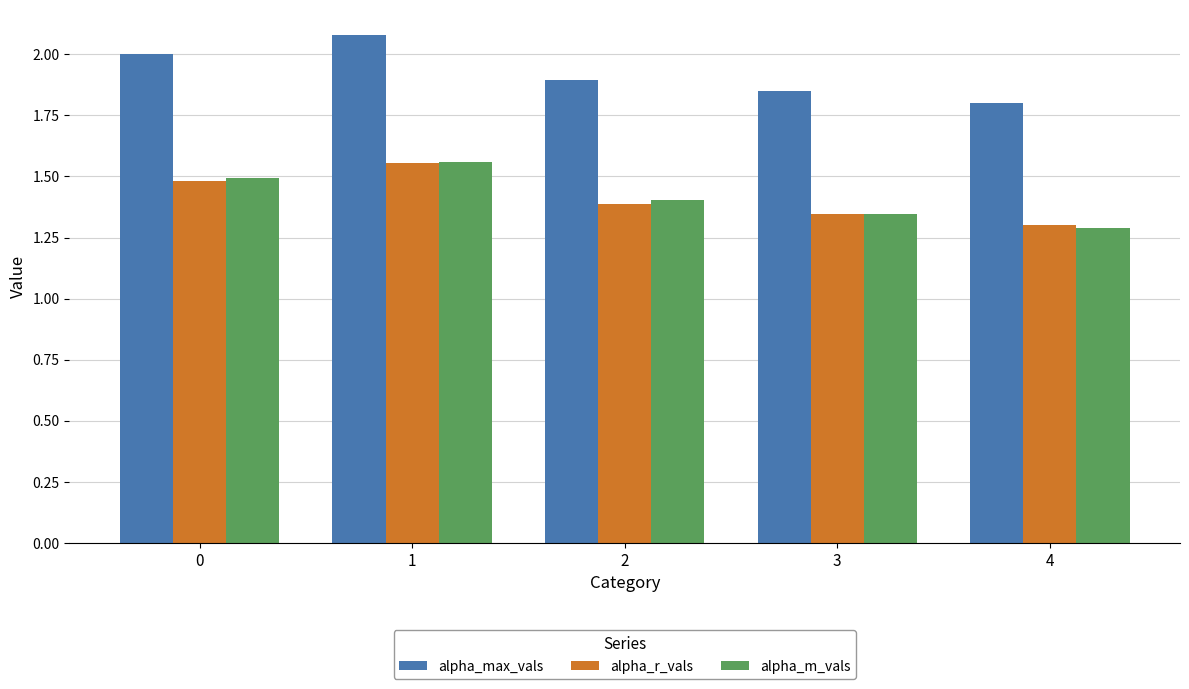

The value of alpha_m_vals at 3 is 1.3. True or false?

True